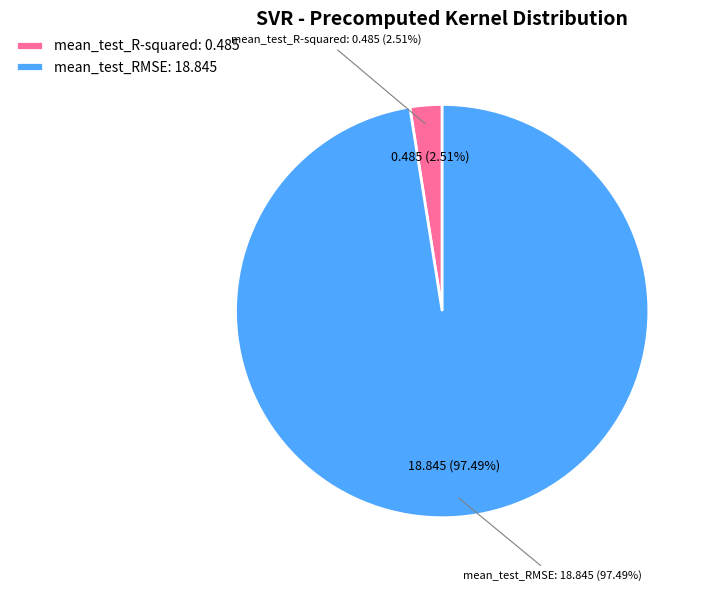

To the nearest percent, what percentage of the pie is mean_test_RMSE?

97%